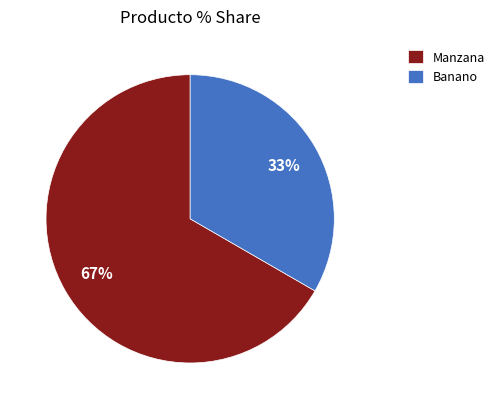

Which slice is the smallest?

Banano